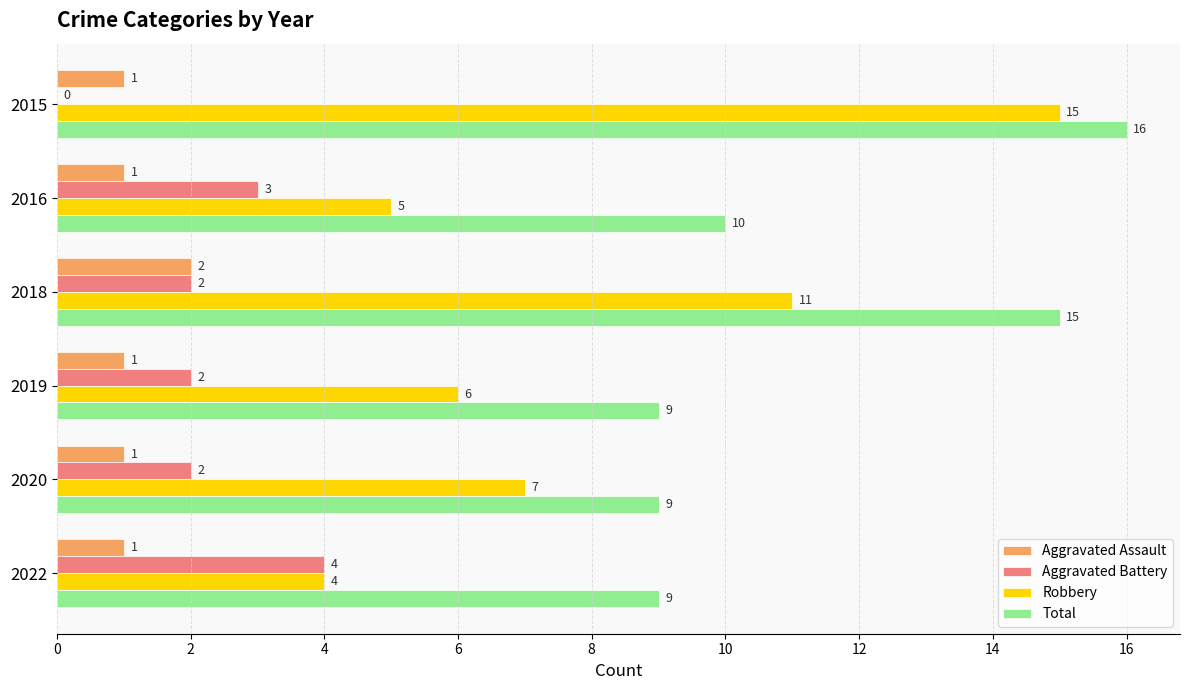

The Aggravated Assault series shows 3 at 2018. True or false?

False